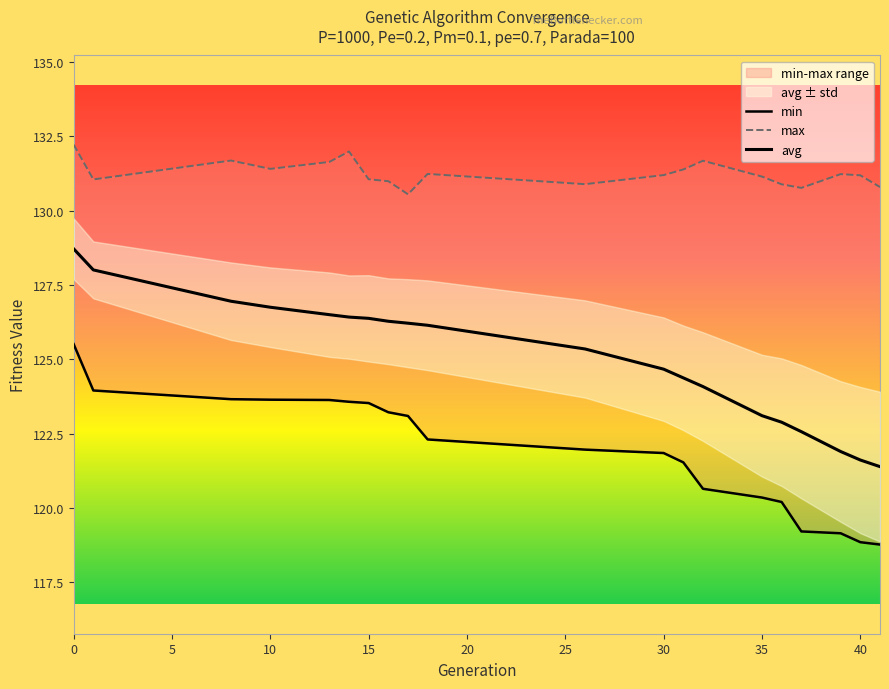

Does the chart have visible grid lines?

No